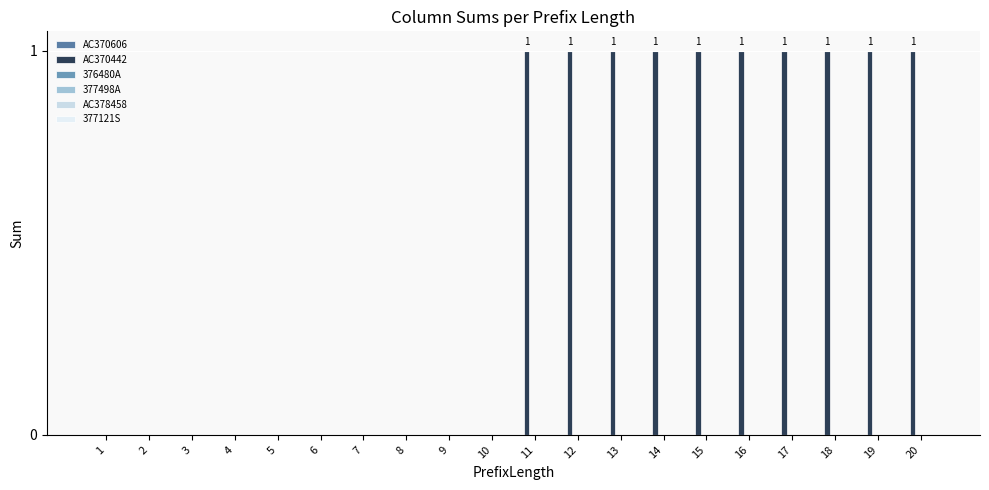

How many positive values are there?

10